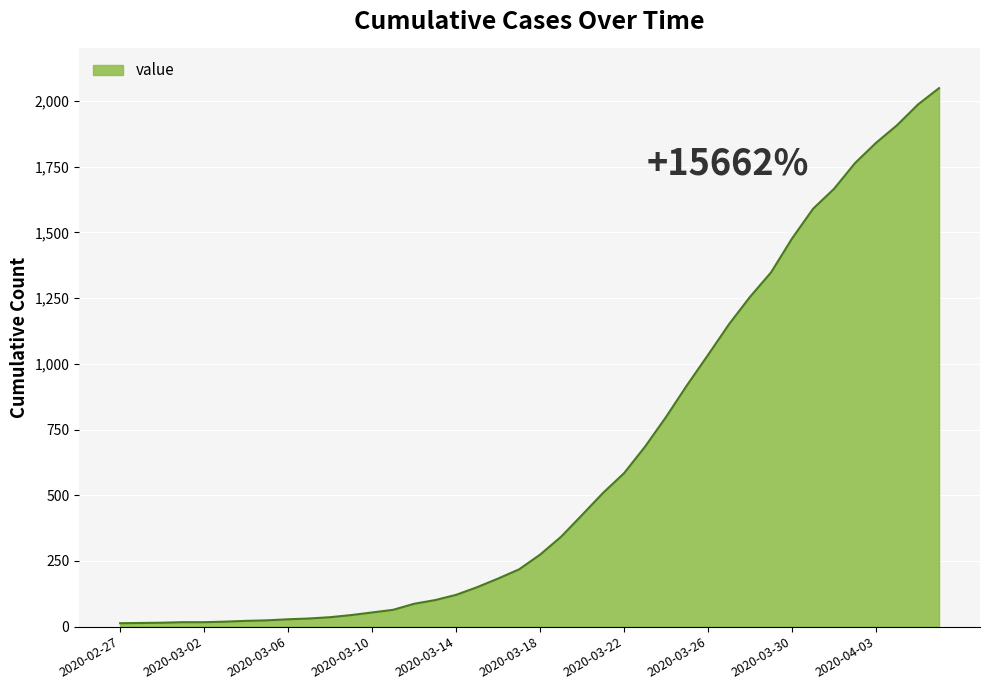

How many lines are shown in the chart?

1